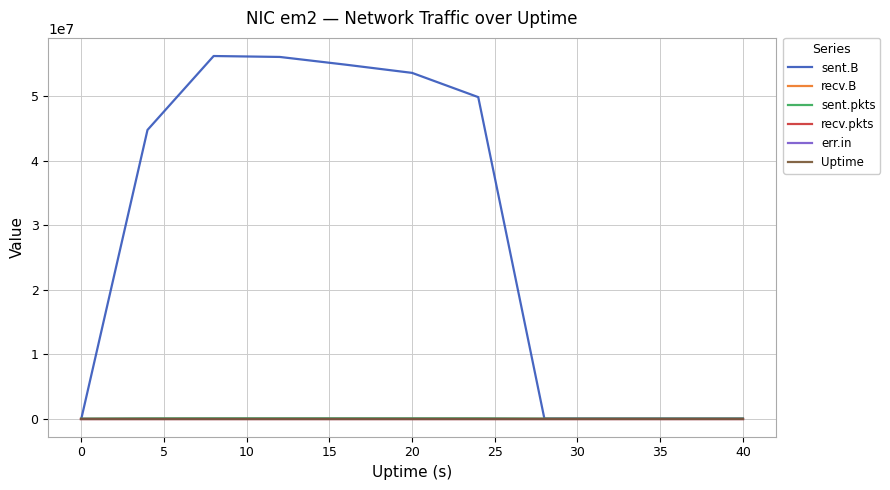

Does the chart have visible grid lines?

Yes